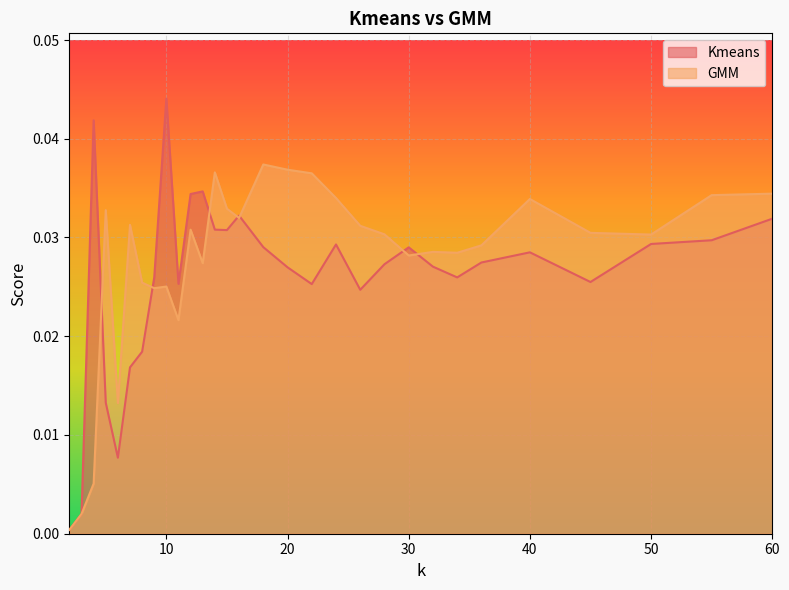

Which series has the largest range (max minus min)?

Kmeans